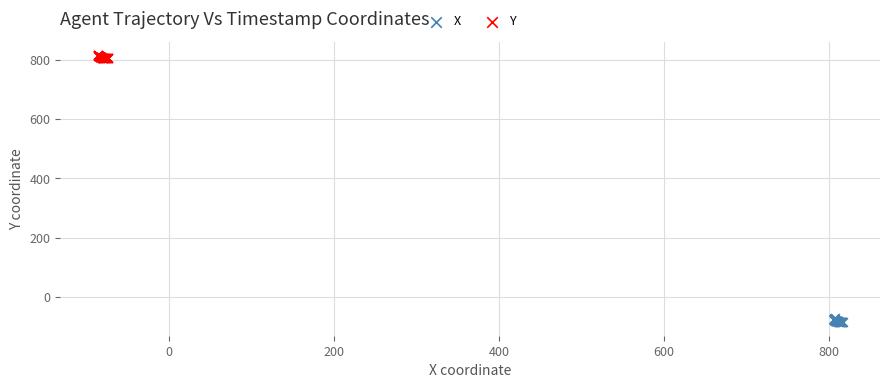

Which series reaches the maximum Y coordinate?

Y